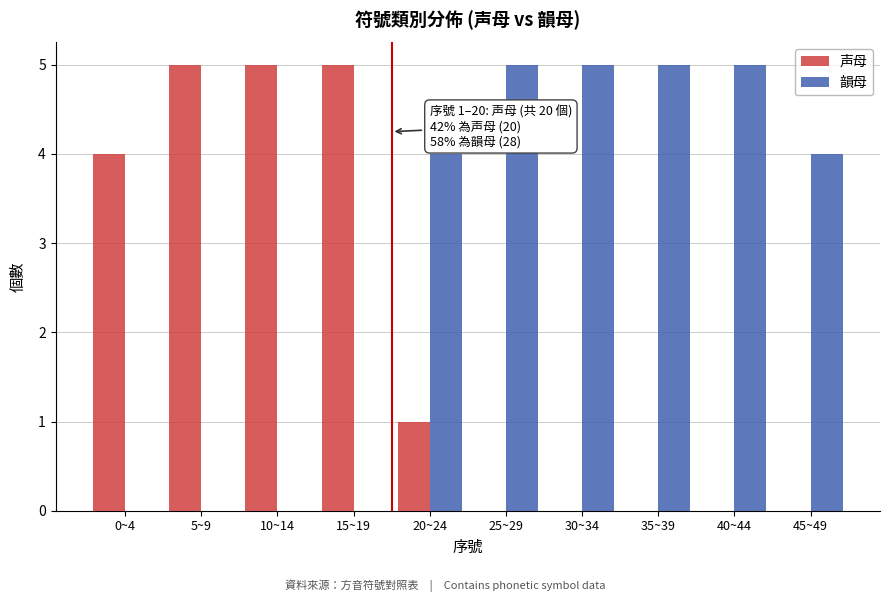

Reading left to right, list all the values displayed in this chart.

声母: 0~4=4	5~9=5	10~14=5	15~19=5	20~24=1	25~29=0	30~34=0	35~39=0	40~44=0	45~49=0
韻母: 0~4=0	5~9=0	10~14=0	15~19=0	20~24=4	25~29=5	30~34=5	35~39=5	40~44=5	45~49=4